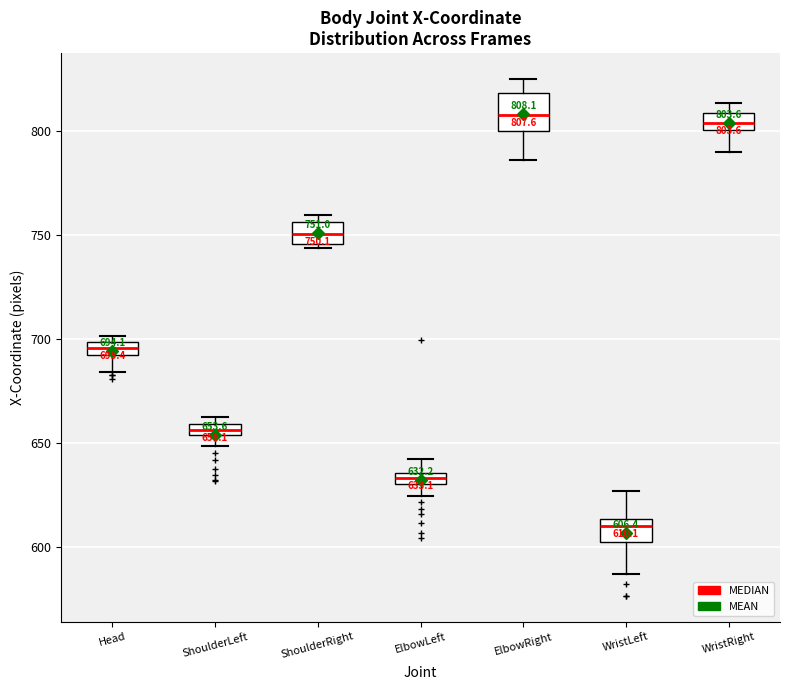

Which box is the tallest, from its lower edge to its upper edge?

ElbowRight